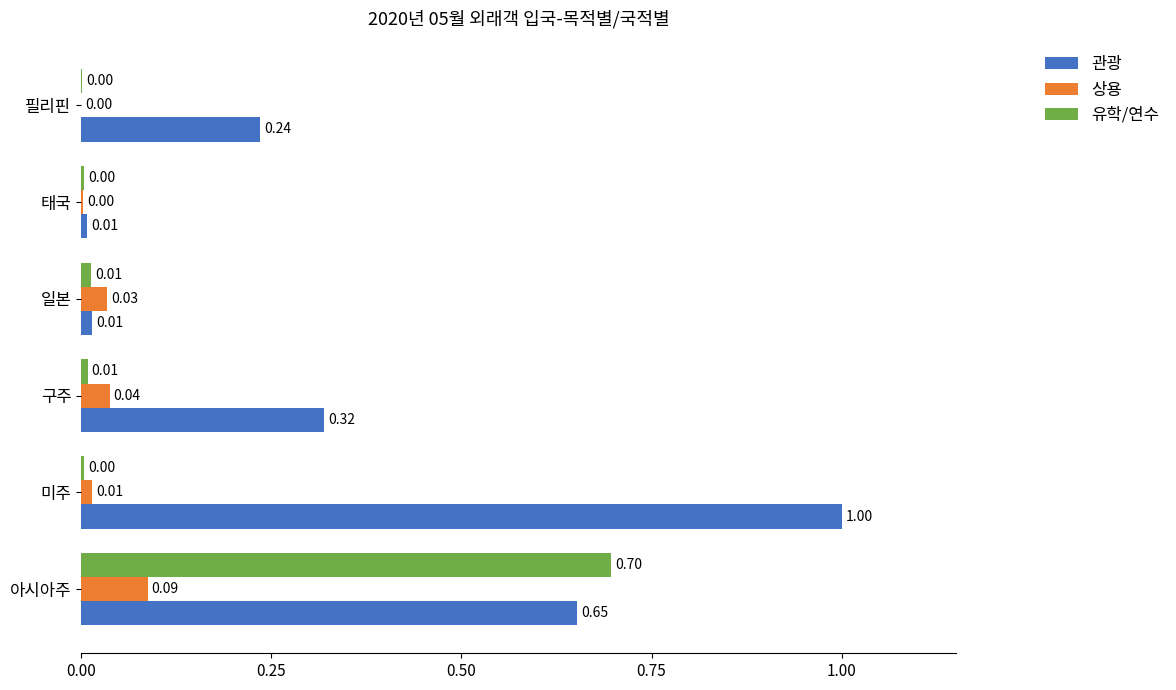

What is the sum of all 관광 values?

2.2